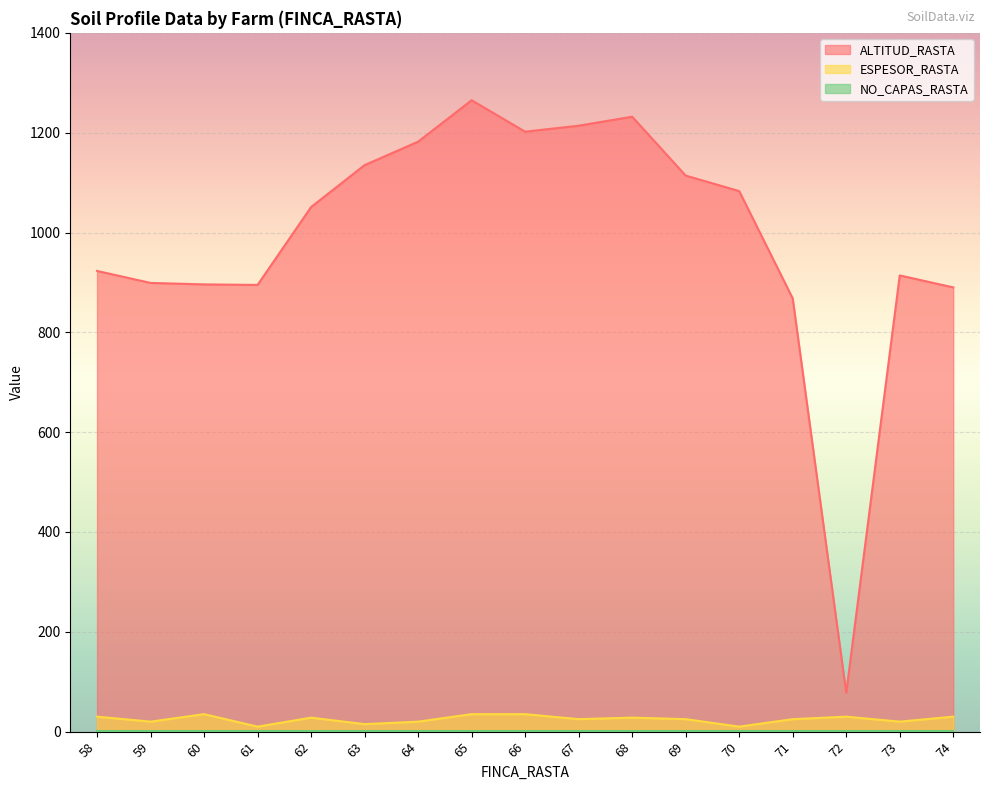

How many distinct data groups are displayed?

3